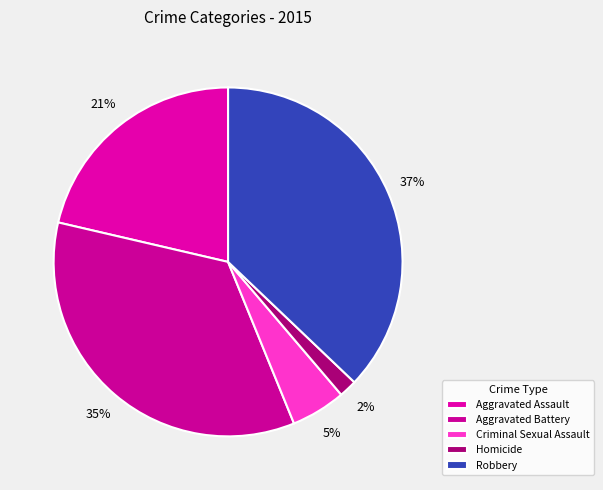

Count the number of slices in the pie.

5